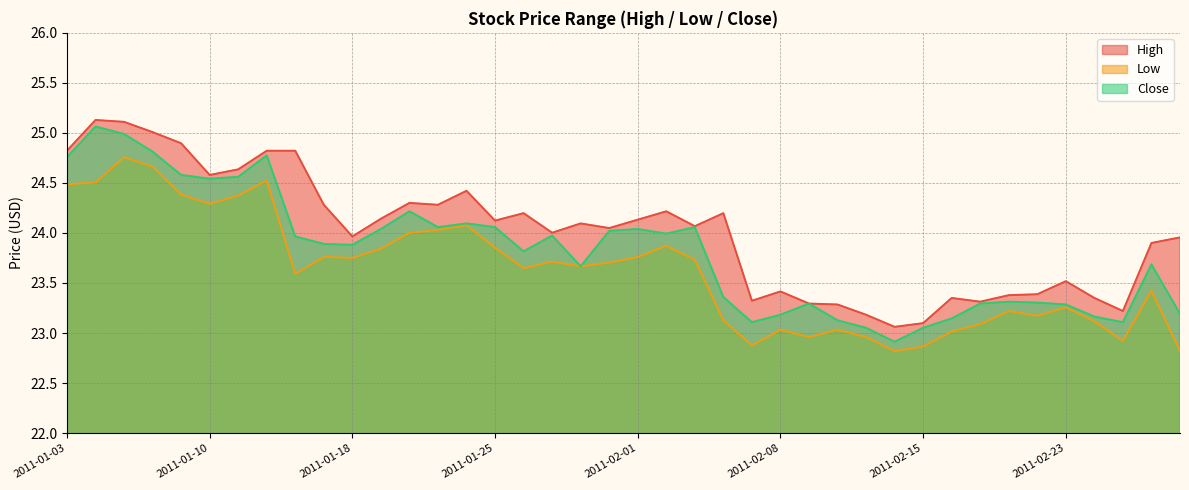

True or false: Close and High intersect in this chart.

False